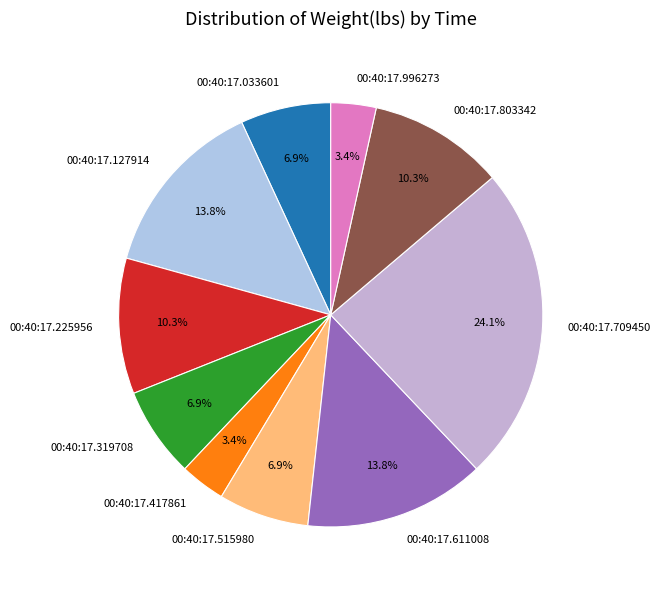

Which slice is the largest?

00:40:17.709450